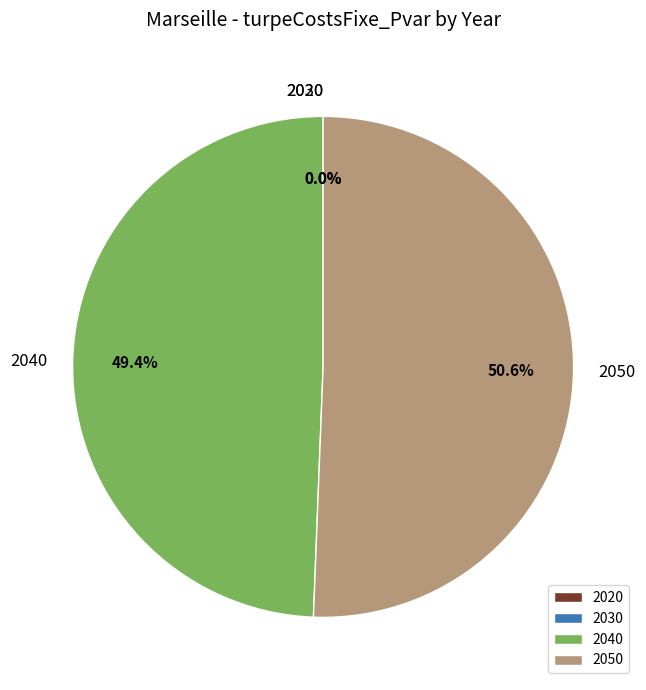

What is the change in value from 2030 to 2050?

+2611008.6